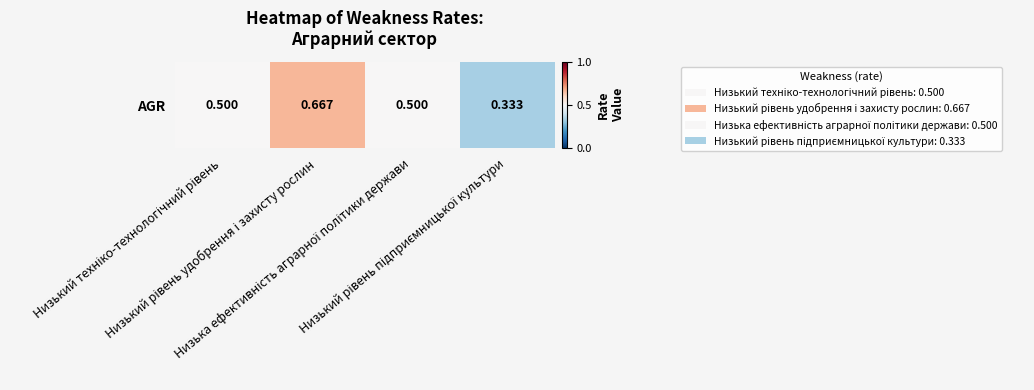

Reading left to right, transcribe all the data shown in this chart.

0.5	0.7	0.5	0.3